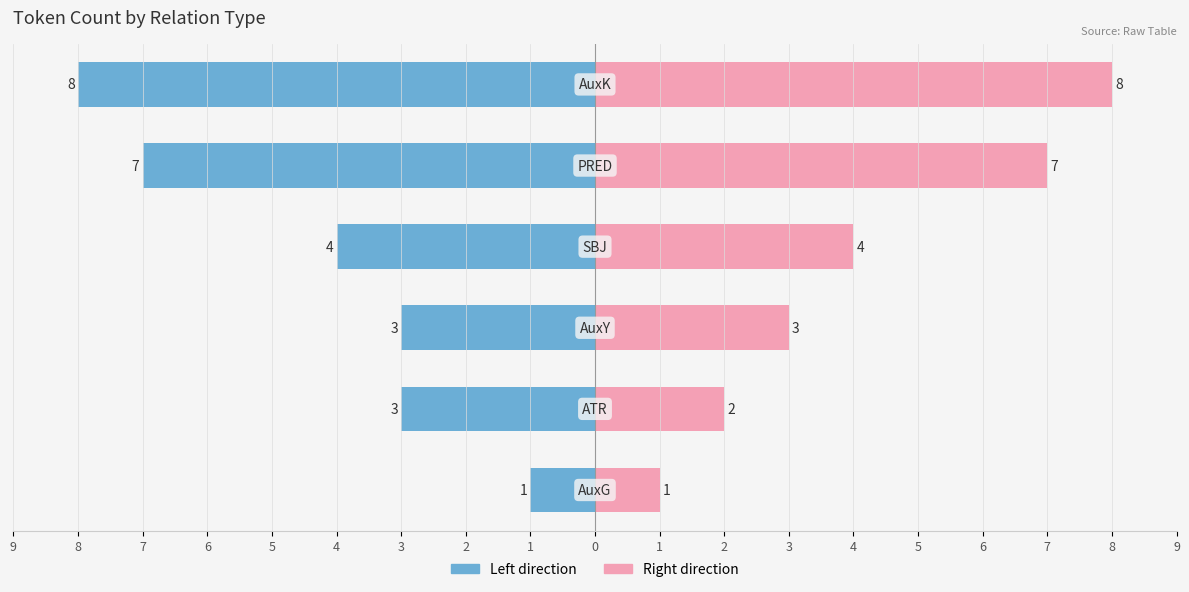

How many distinct data groups are displayed?

2